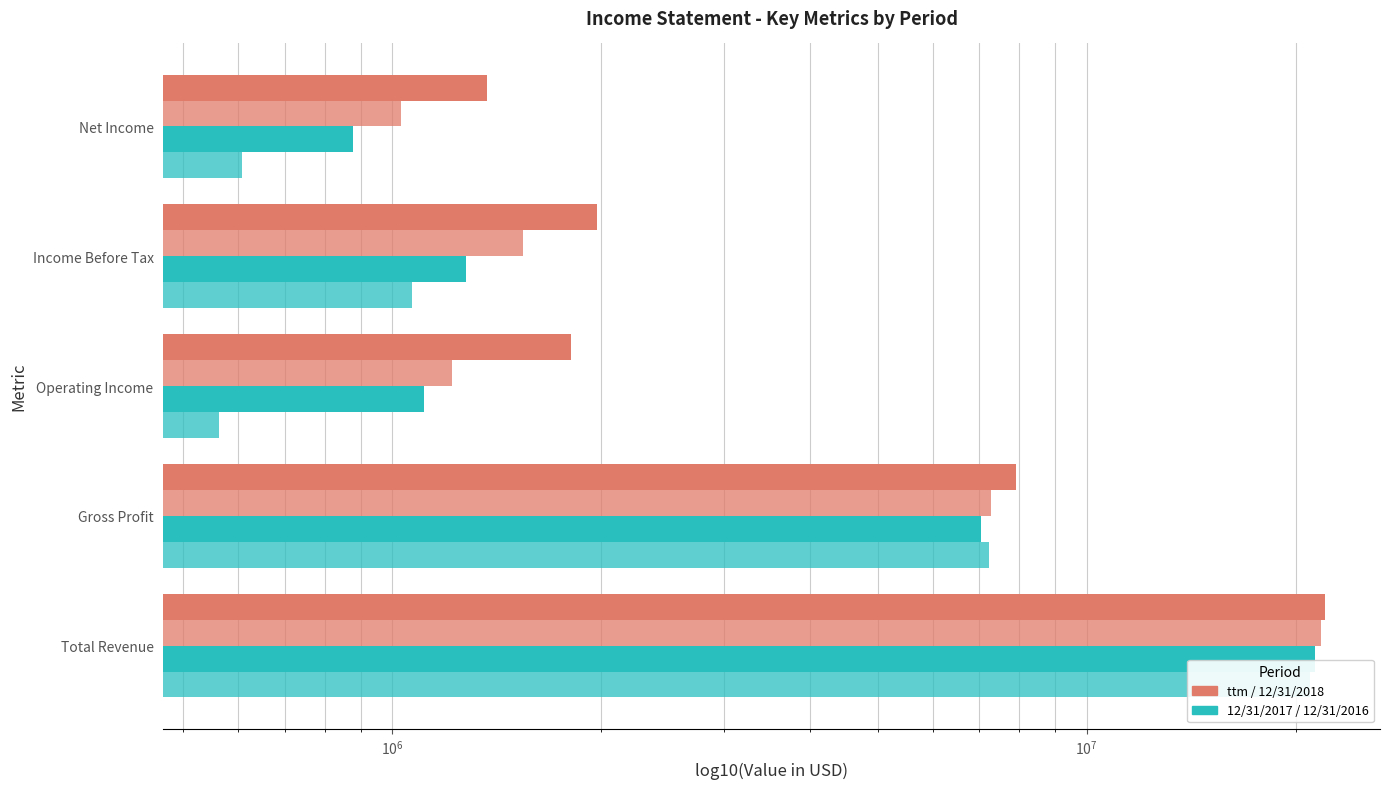

What are all the series names shown in the legend?

ttm, 12/31/2018, 12/31/2017, 12/31/2016